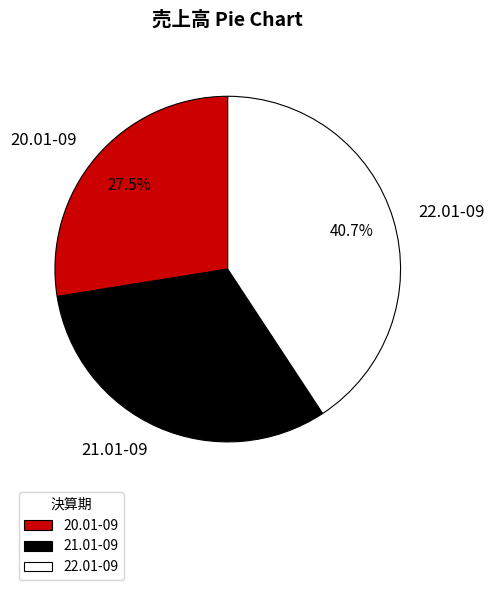

What percentage is NOT represented by 21.01-09?

68.3%